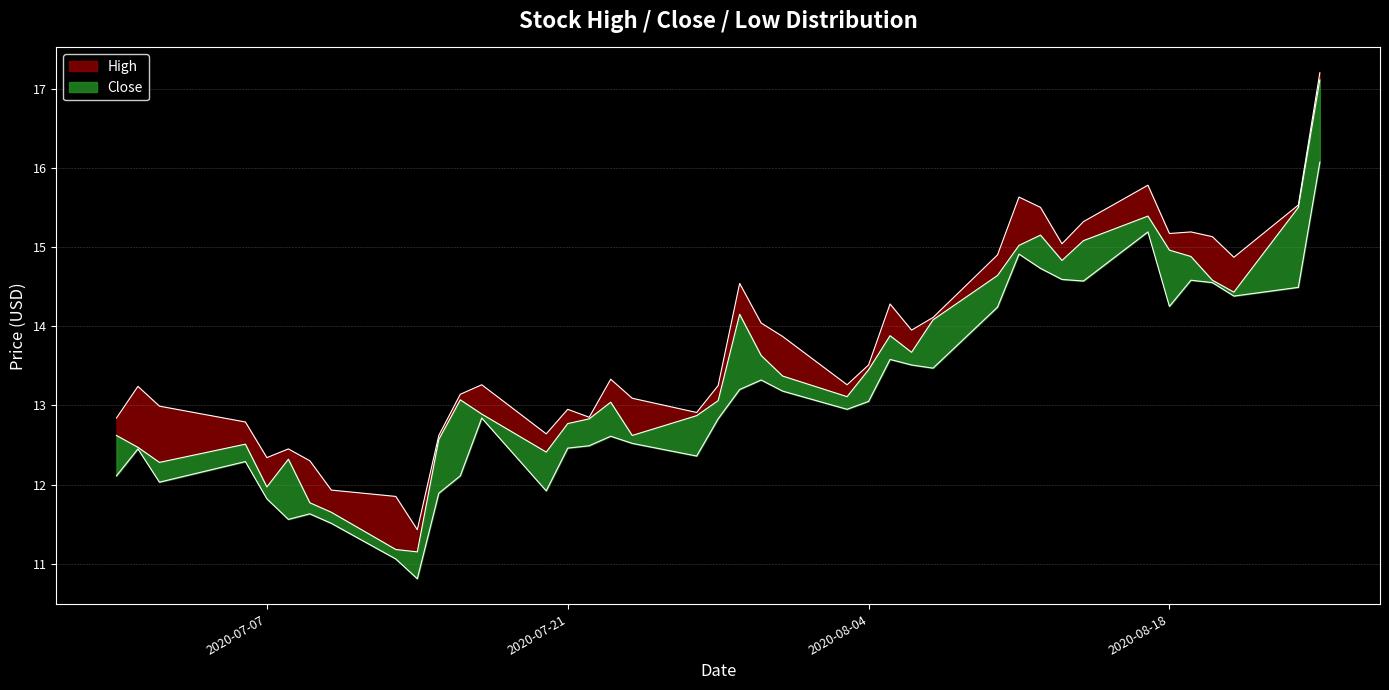

What is the lowest value of the High series?

11.4